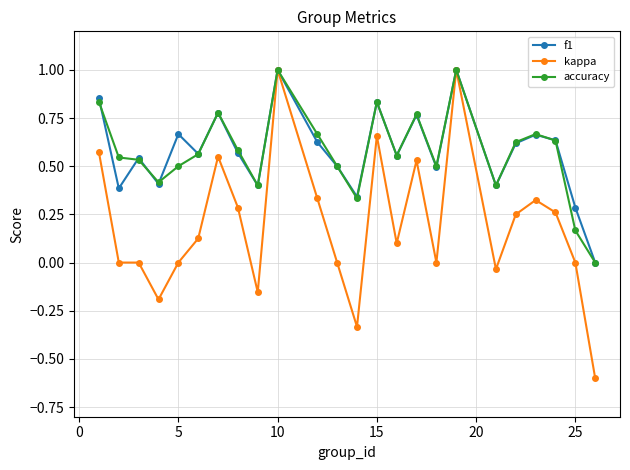

Which series has the largest range (max minus min)?

kappa